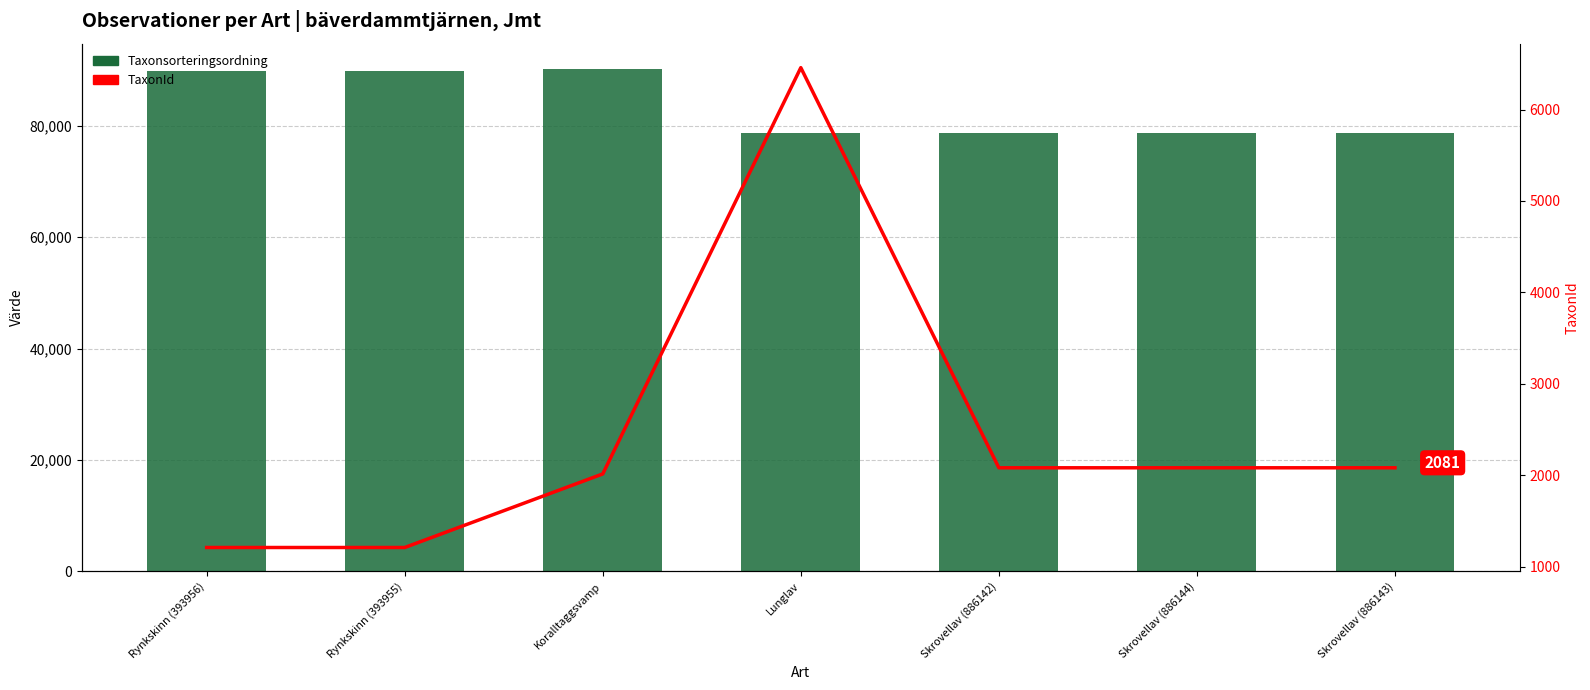

Does the chart contain any negative values?

No